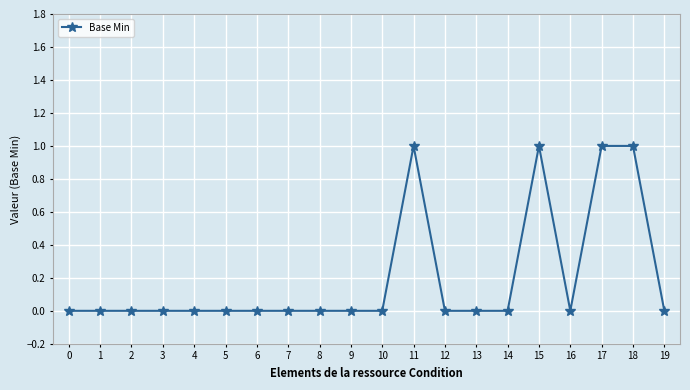

Count the number of categories in the chart.

20